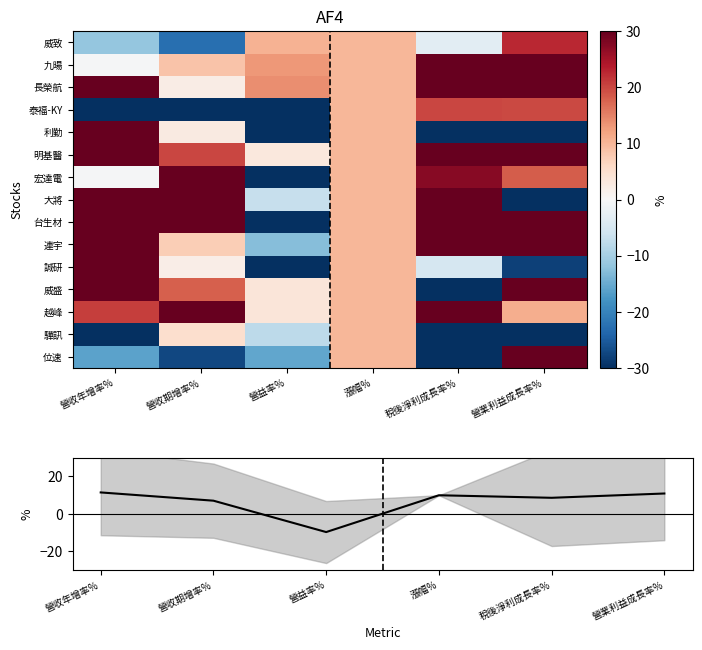

What is the sum of the 明基醫 values at 營益率% and 營收期增率%?

23.3